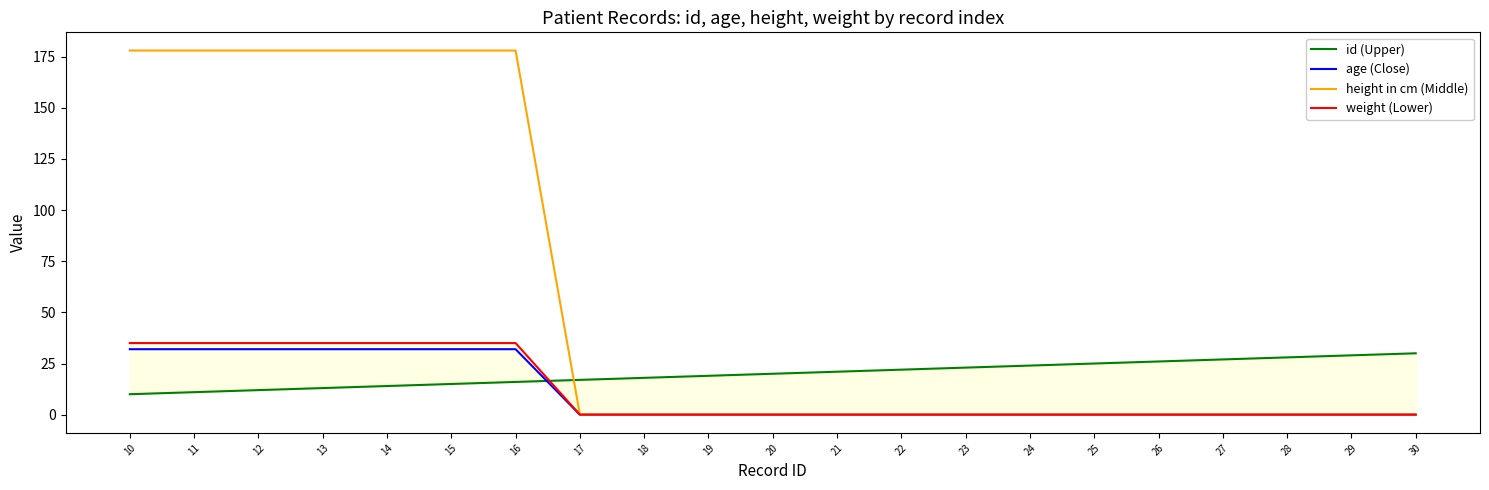

Reading right to left, transcribe all the data shown in this chart.

id (Upper): 30=30	29=29	28=28	27=27	26=26	25=25	24=24	23=23	22=22	21=21	20=20	19=19	18=18	17=17	16=16	15=15	14=14	13=13	12=12	11=11	10=10
age (Close): 30=0	29=0	28=0	27=0	26=0	25=0	24=0	23=0	22=0	21=0	20=0	19=0	18=0	17=0	16=32	15=32	14=32	13=32	12=32	11=32	10=32
height in cm (Middle): 30=0	29=0	28=0	27=0	26=0	25=0	24=0	23=0	22=0	21=0	20=0	19=0	18=0	17=0	16=178	15=178	14=178	13=178	12=178	11=178	10=178
weight (Lower): 30=0	29=0	28=0	27=0	26=0	25=0	24=0	23=0	22=0	21=0	20=0	19=0	18=0	17=0	16=35	15=35	14=35	13=35	12=35	11=35	10=35